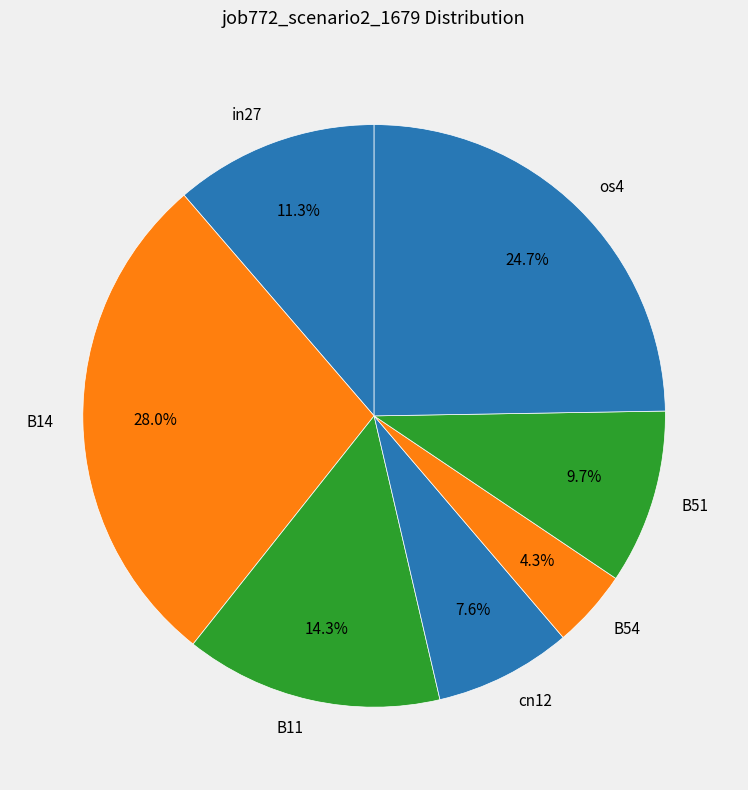

Between cn12 and in27, which is larger?

in27